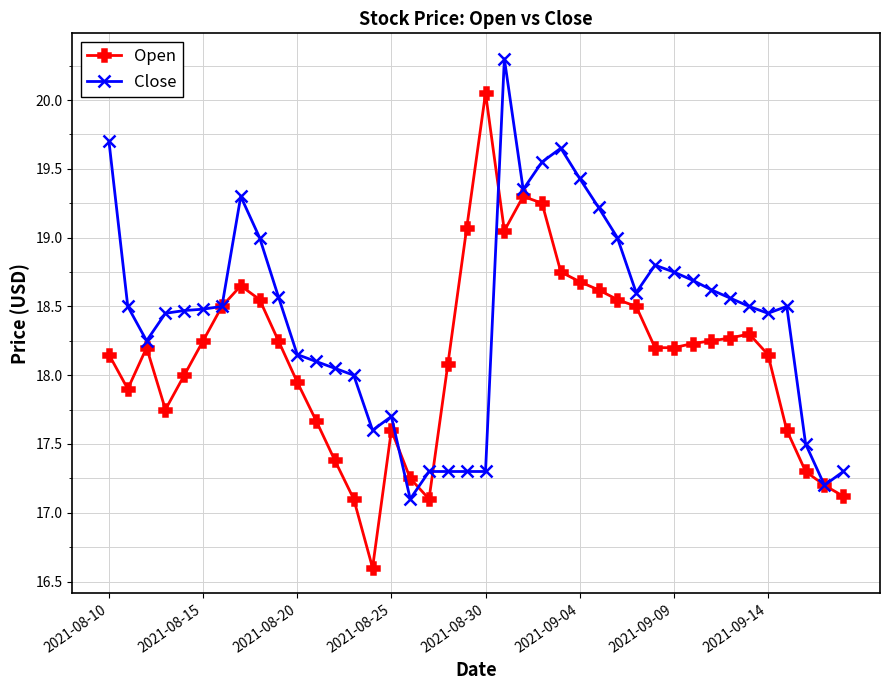

What is the greatest value displayed?

20.3